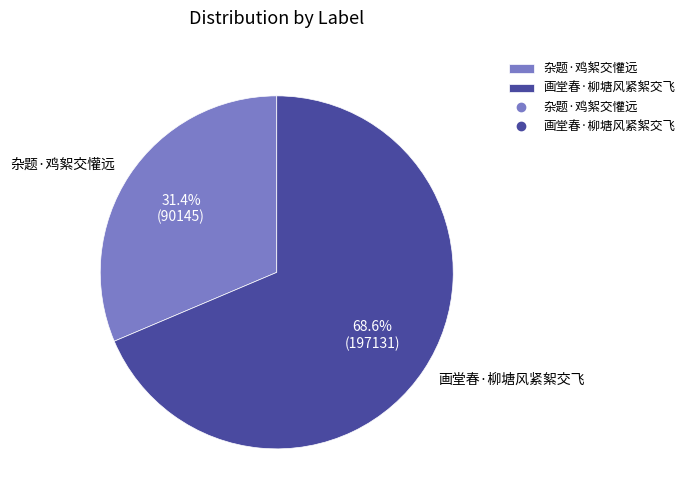

How many slices are in this pie chart?

2